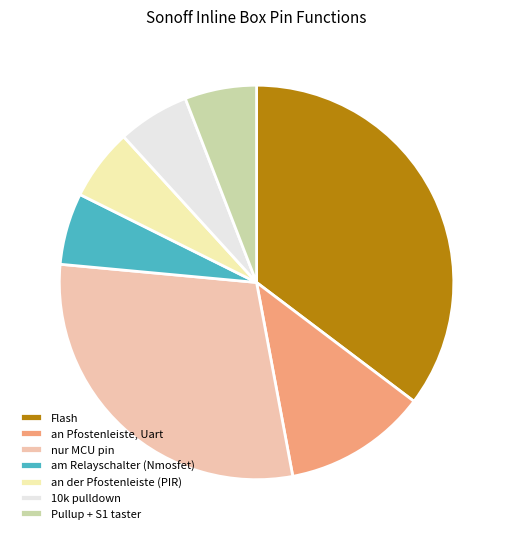

Does an der Pfostenleiste (PIR) account for over 50% of the chart?

No